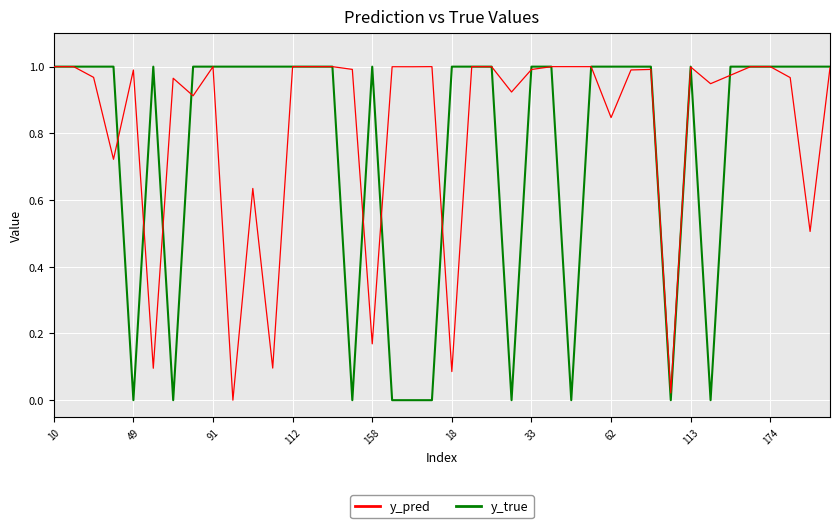

Which series has the largest total across all categories?

y_pred